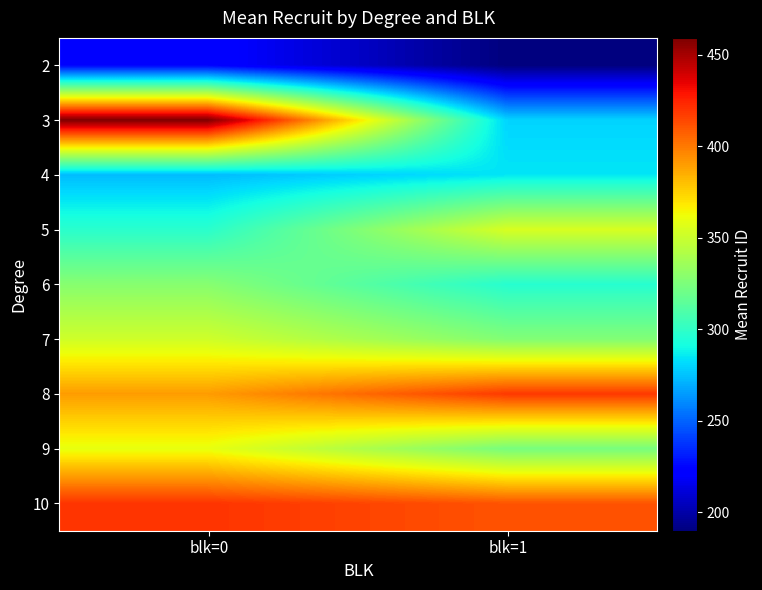

Reading left to right, transcribe all the data shown in this chart.

2: blk=0=224.0	blk=1=190.0
3: blk=0=459.3	blk=1=280.0
4: blk=0=273.5	blk=1=284.8
5: blk=0=298.0	blk=1=354.8
6: blk=0=328.5	blk=1=297.0
7: blk=0=351.8	blk=1=326.8
8: blk=0=390.2	blk=1=418.6
9: blk=0=360.0	blk=1=323.3
10: blk=0=420.0	blk=1=411.0